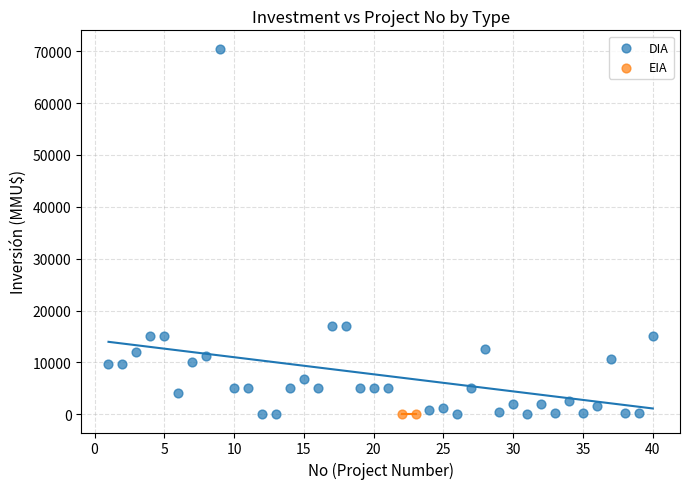

What are all the series names shown in the legend?

DIA, EIA